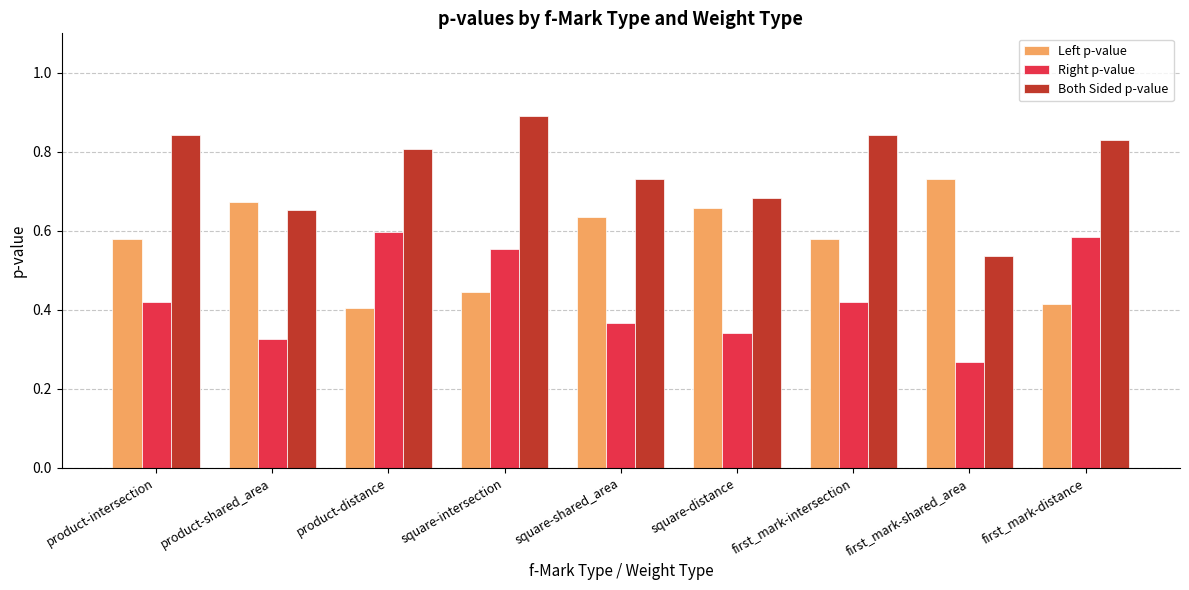

Count the Both Sided p-value values in the range 0 to 1.

9